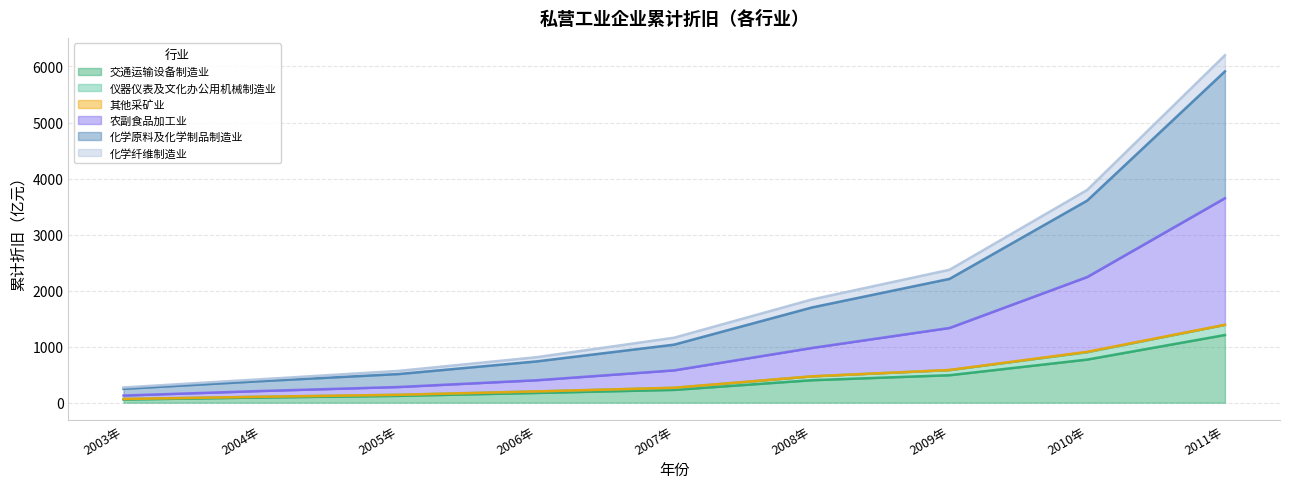

What is the difference between the second highest and minimum values in the 交通运输设备制造业 series?

712.5